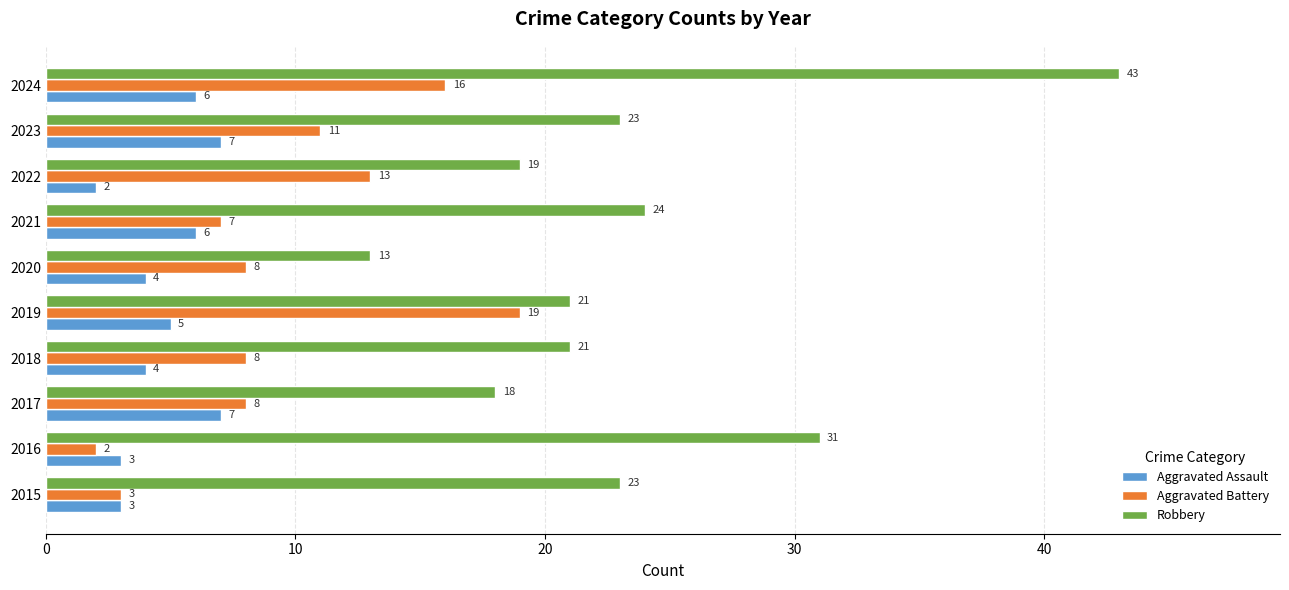

Where is Aggravated Battery nearest to the value 10?

2023